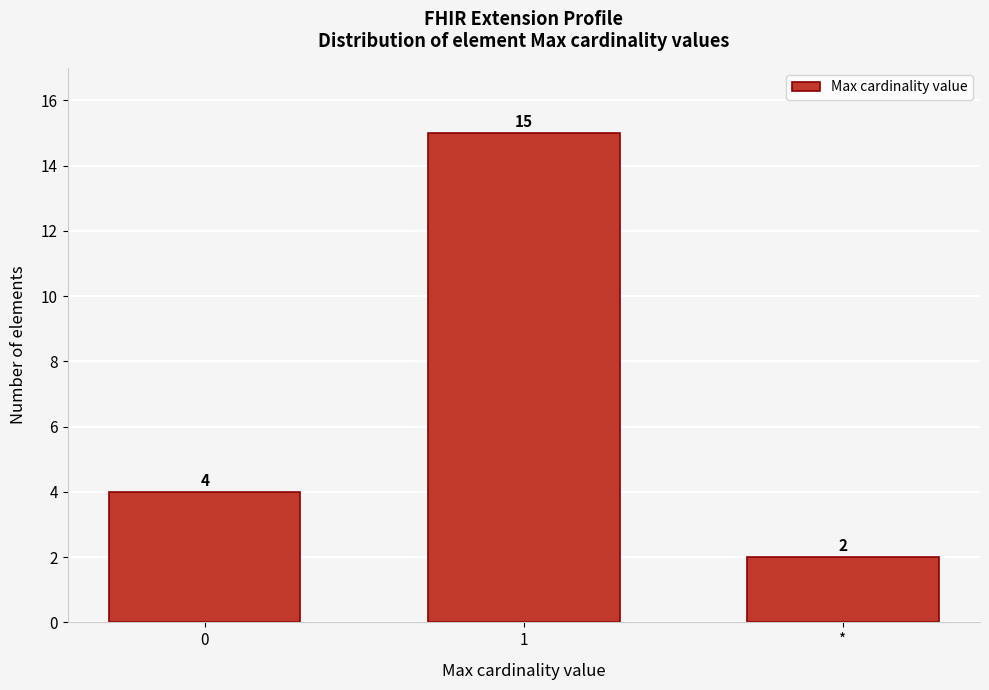

Reading left to right, transcribe all the data shown in this chart.

0=4	1=15	*=2